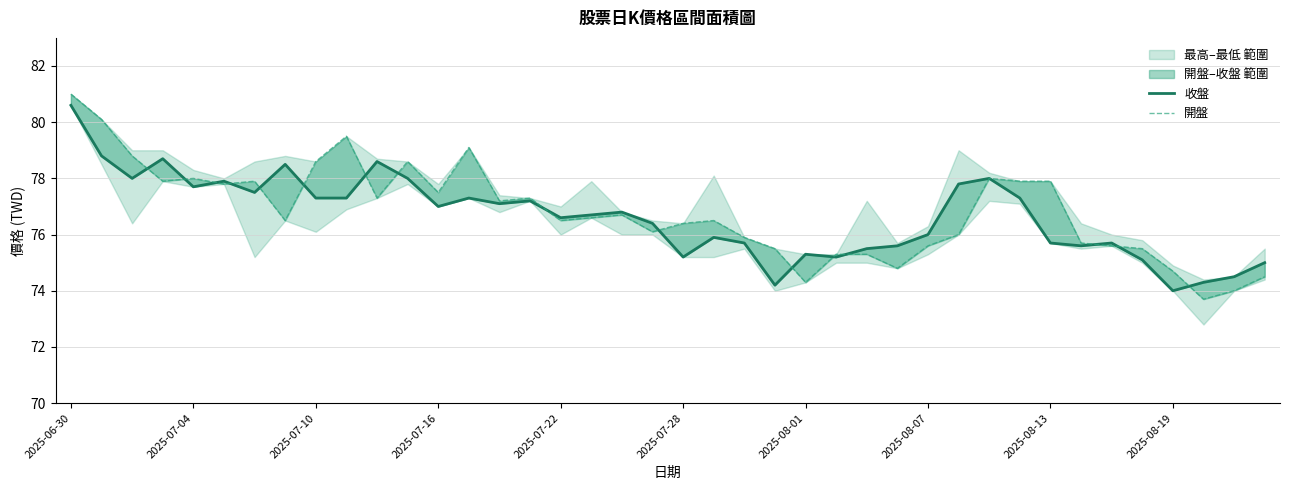

How many interior local peaks does the 收盤 series have?

11